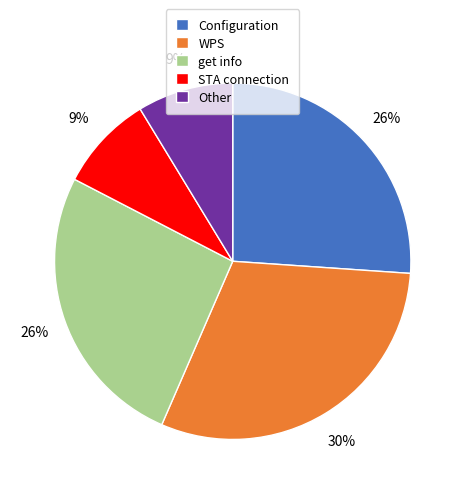

To the nearest percent, what percentage of the pie is Configuration?

26%